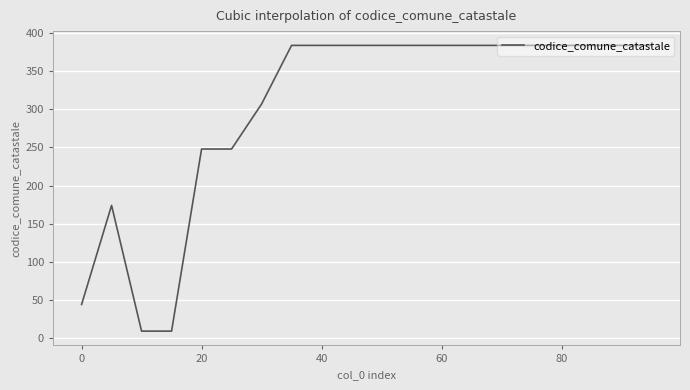

What is the smallest value displayed?

9